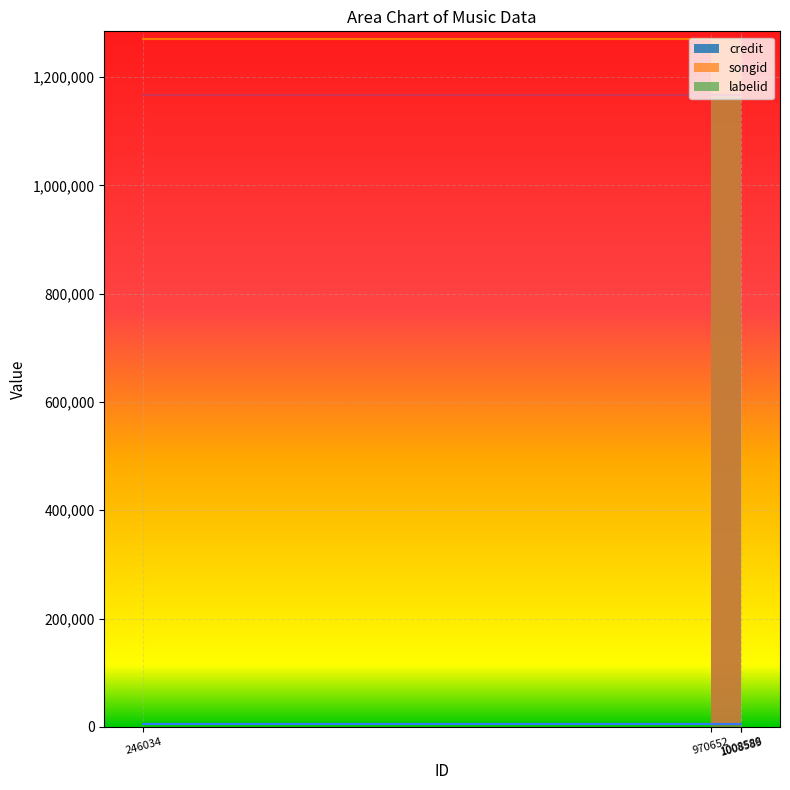

Rank the series at 970652 from lowest to highest value.

labelid, credit, songid